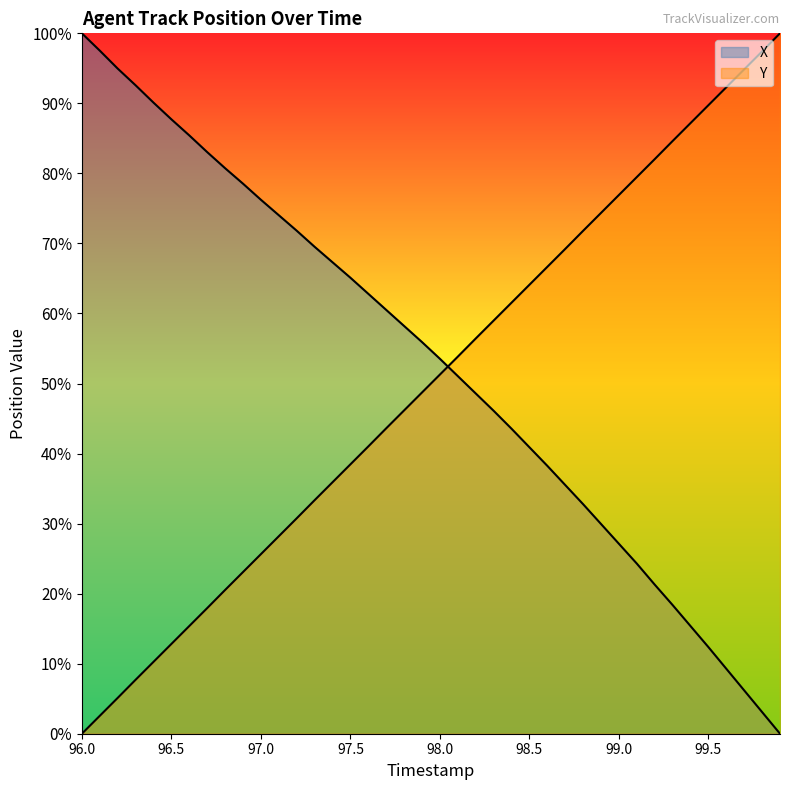

What is the sum of all X values?

2109.7